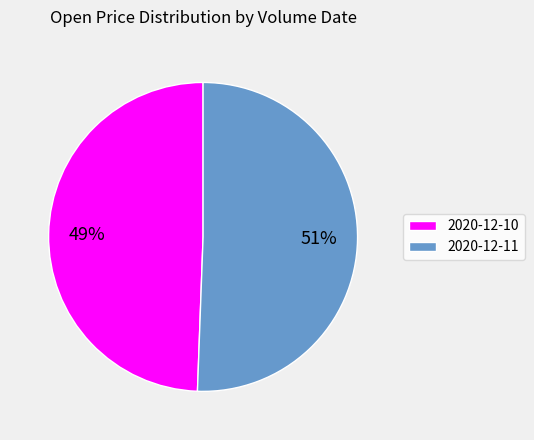

What is the ratio of the value at 2020-12-11 to the value at 2020-12-10?

1.0